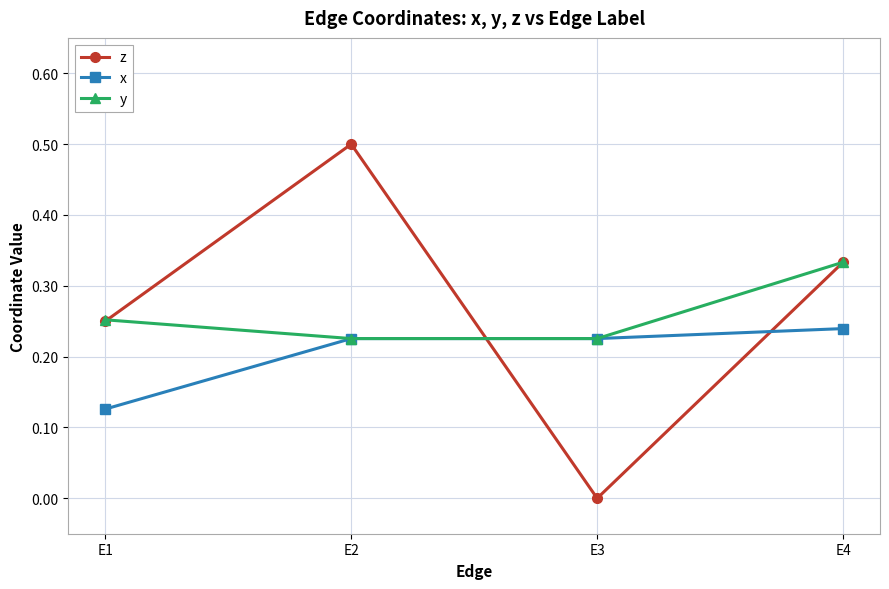

What is the sum of the y values at E3 and E1?

0.5